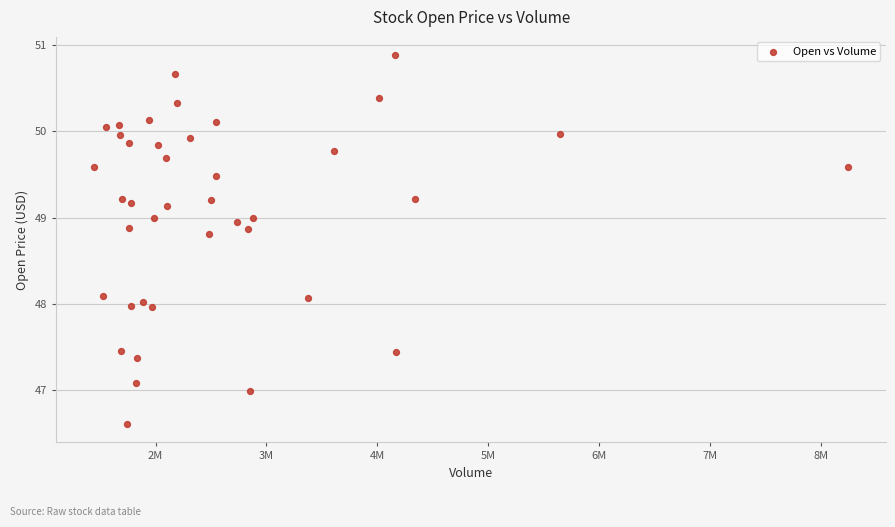

What is the range of X values (max minus min)?

6801300.0